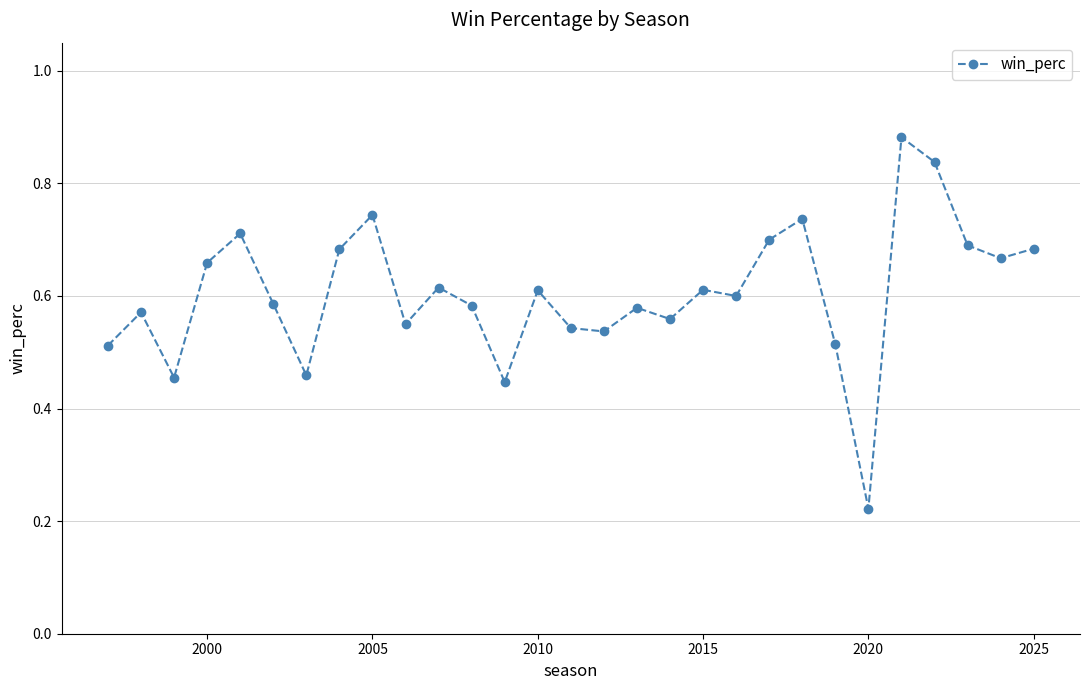

True or false: there are more than 2 points higher than both neighbors.

True